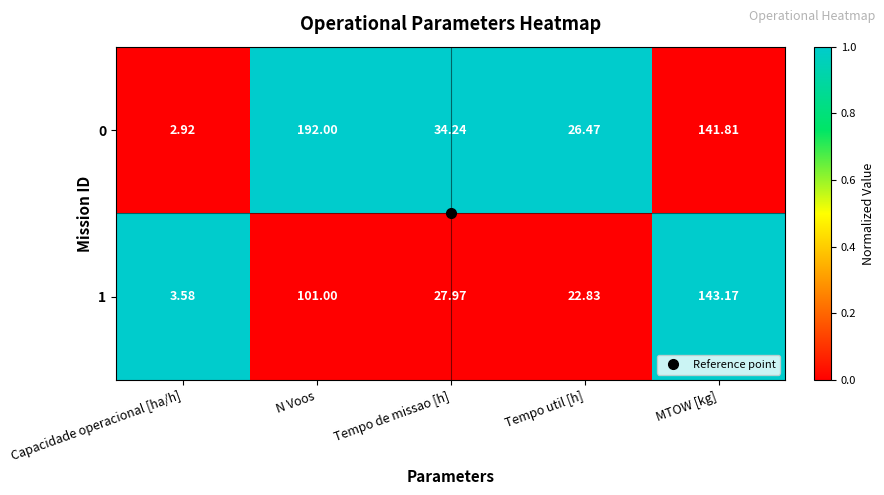

Rank the series by their maximum value, from lowest to highest.

1, 0